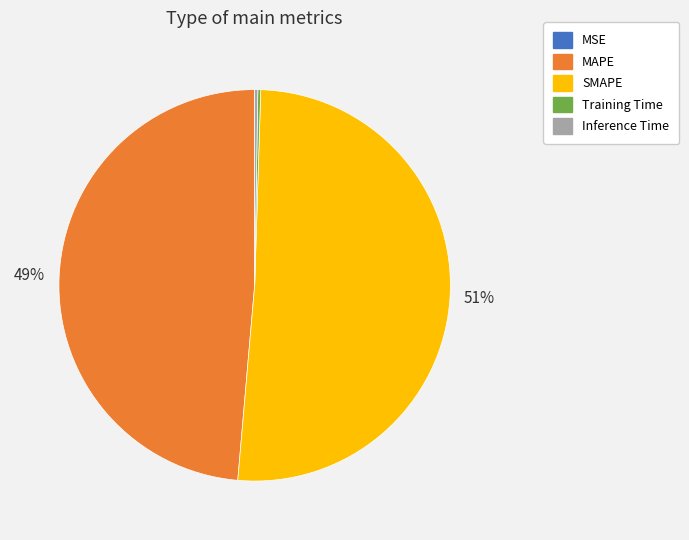

Which category has the biggest portion of the pie?

SMAPE